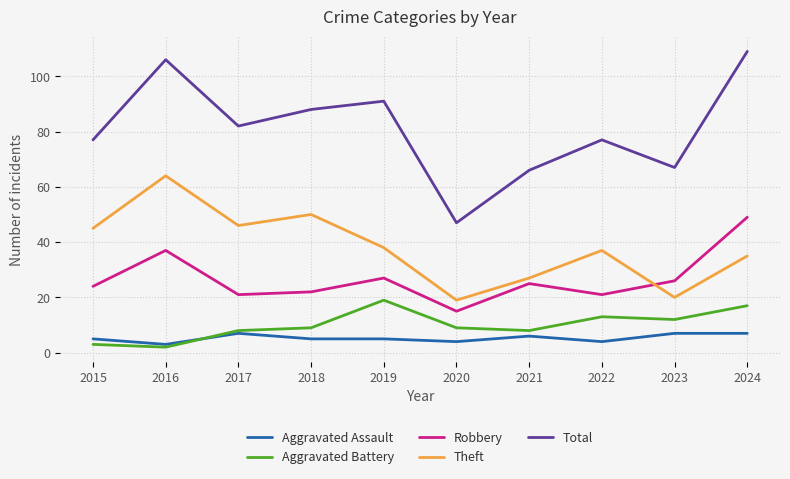

At how many categories does at least one series exceed 98?

2